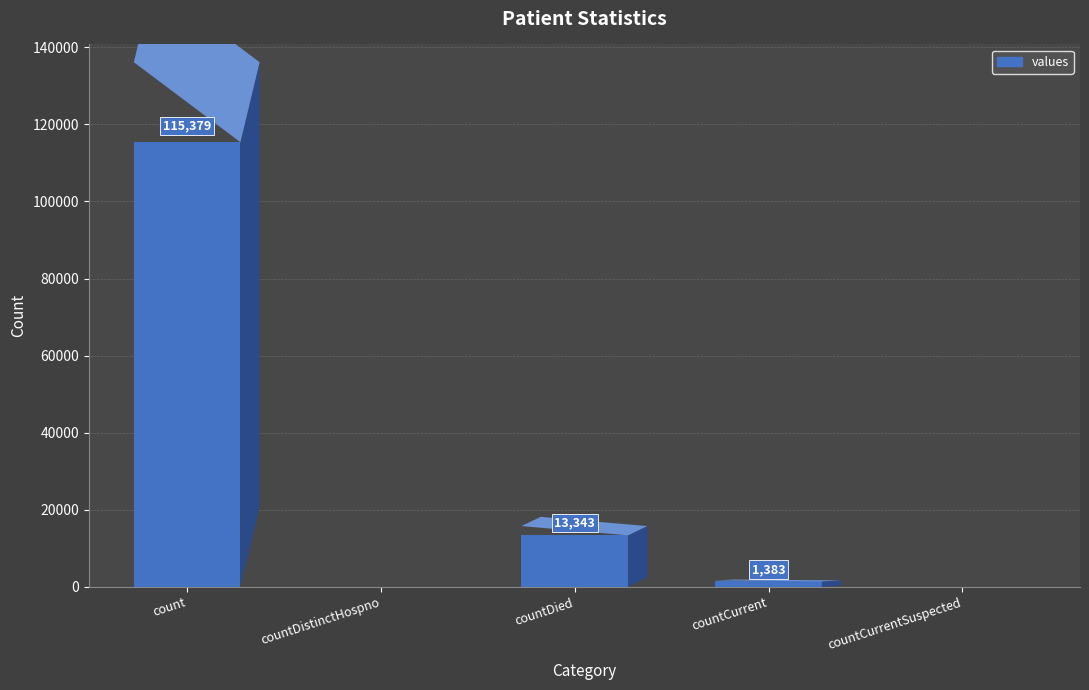

Is it true that the value at countCurrentSuspected is 0?

True